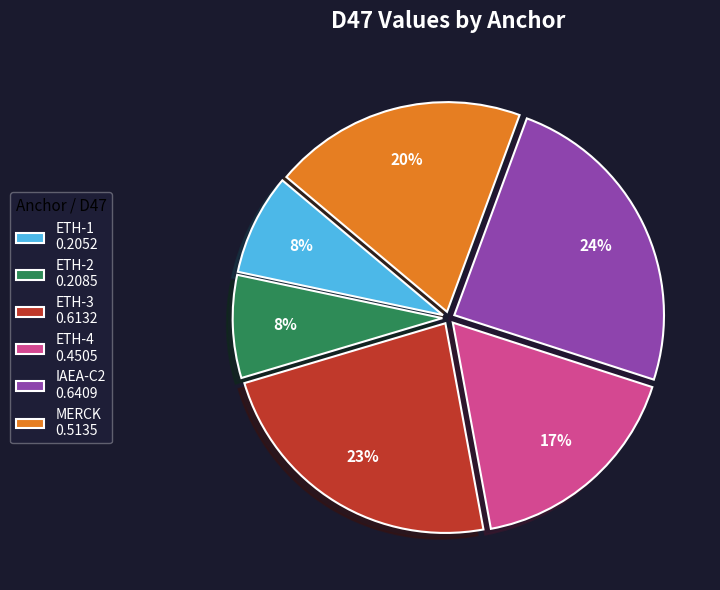

How many slices are in this pie chart?

6